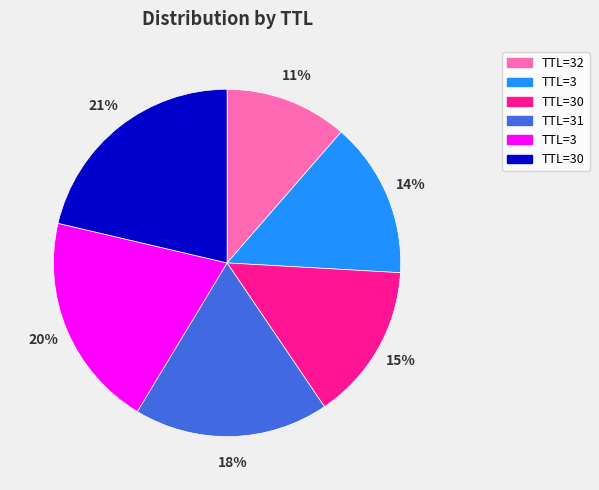

To the nearest percent, what is the average slice percentage?

17%